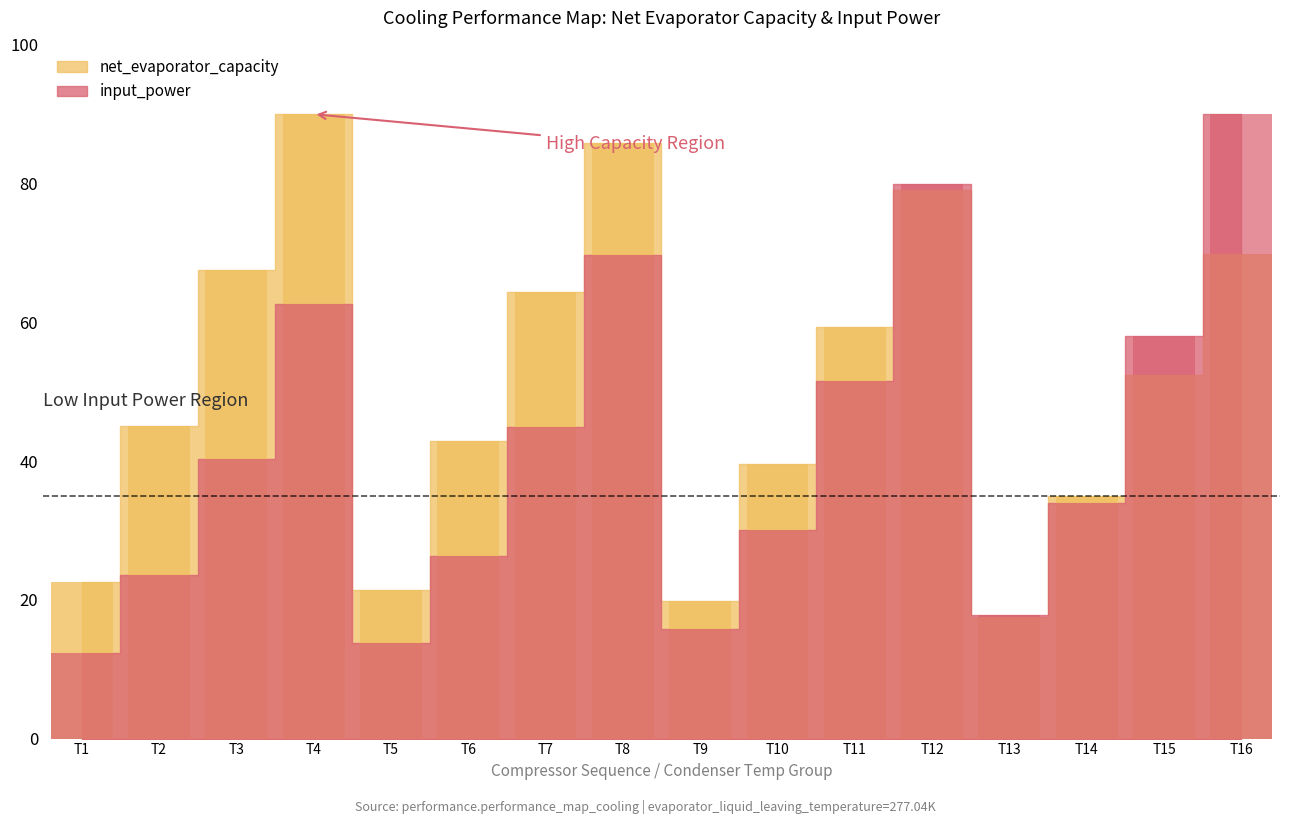

What is the spread (max minus min) of values at T1?

10.1